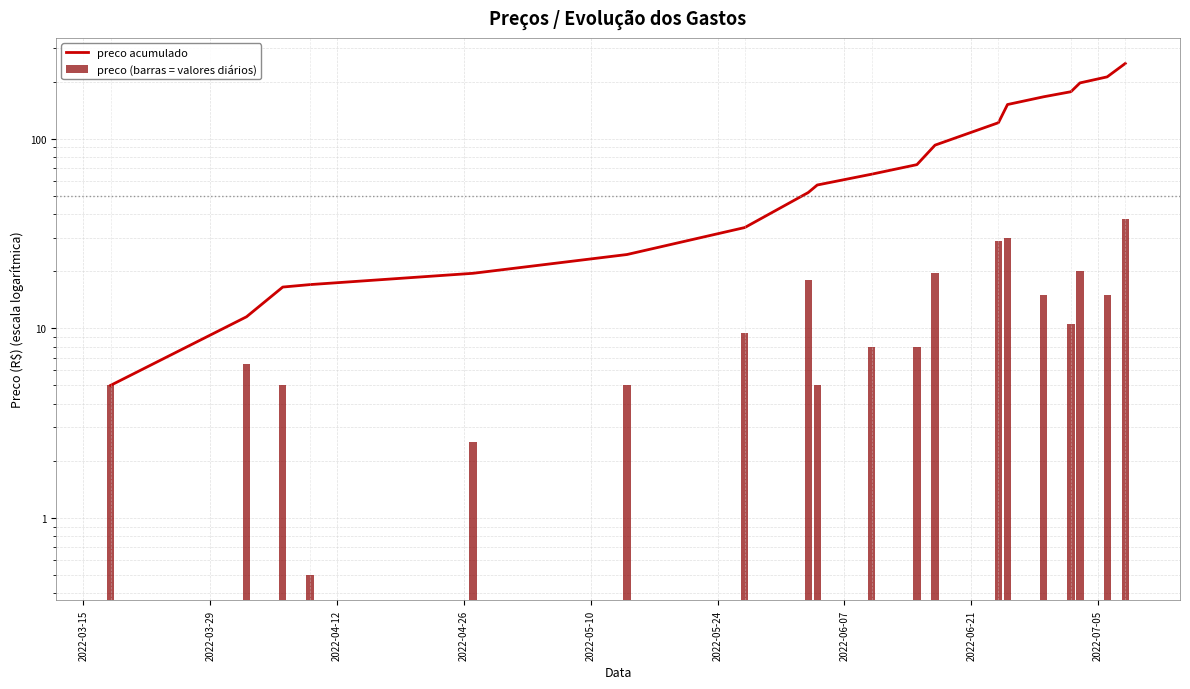

Which series has the largest range (max minus min)?

preco acumulado